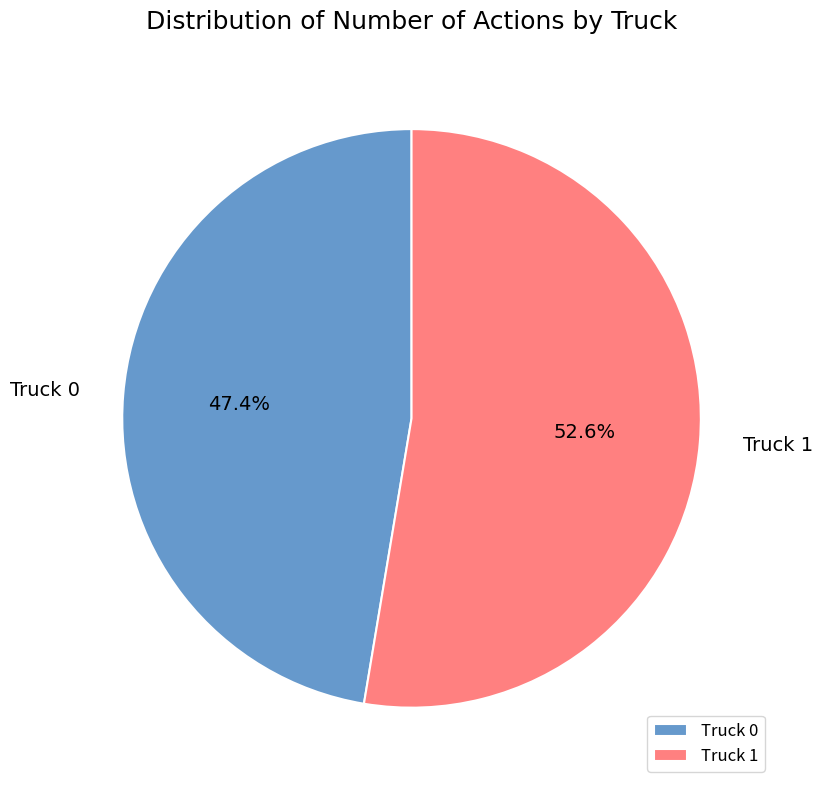

What portion of the pie excludes Truck 0?

52.6%